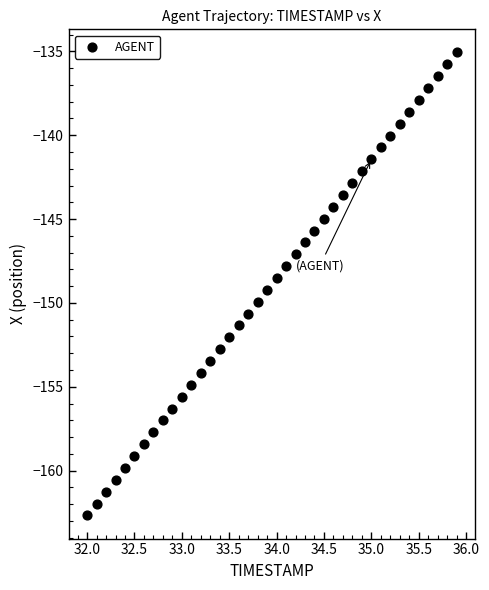

What is the range of Y values (max minus min)?

27.6